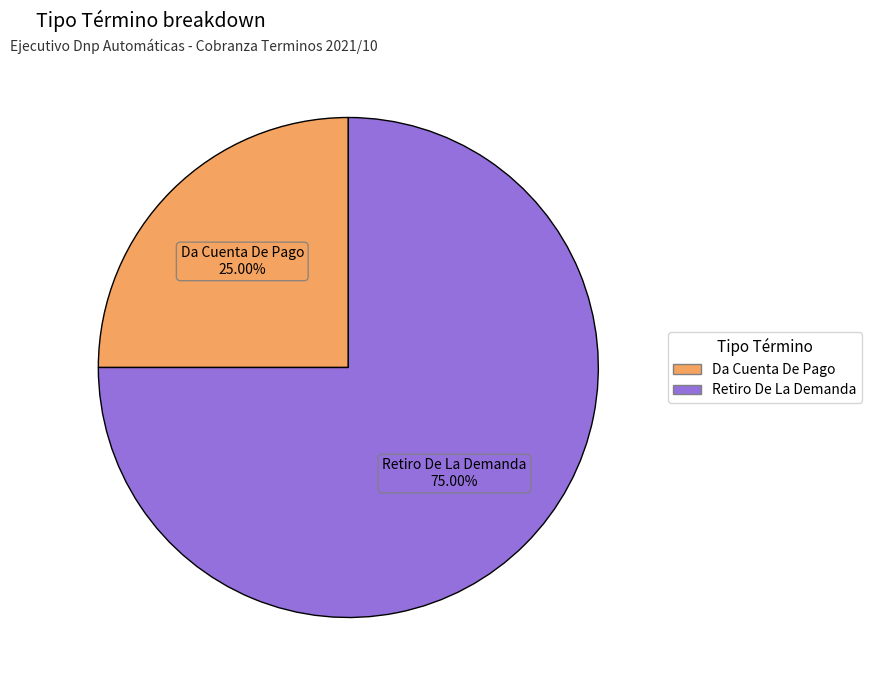

To the nearest percent, what is the difference between the largest and smallest slice percentages?

50%